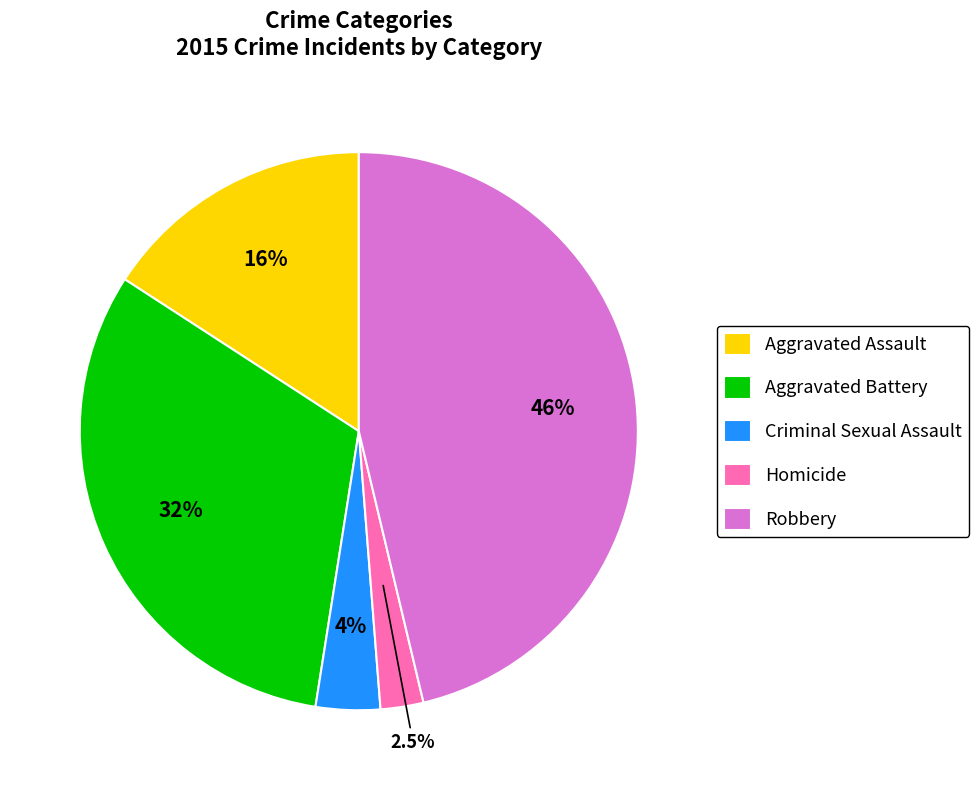

How many segments does this pie chart have?

5